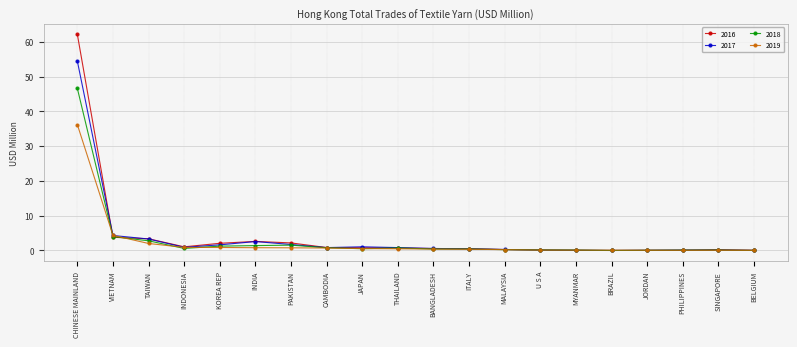

At which category is the sum across all series the highest?

CHINESE MAINLAND